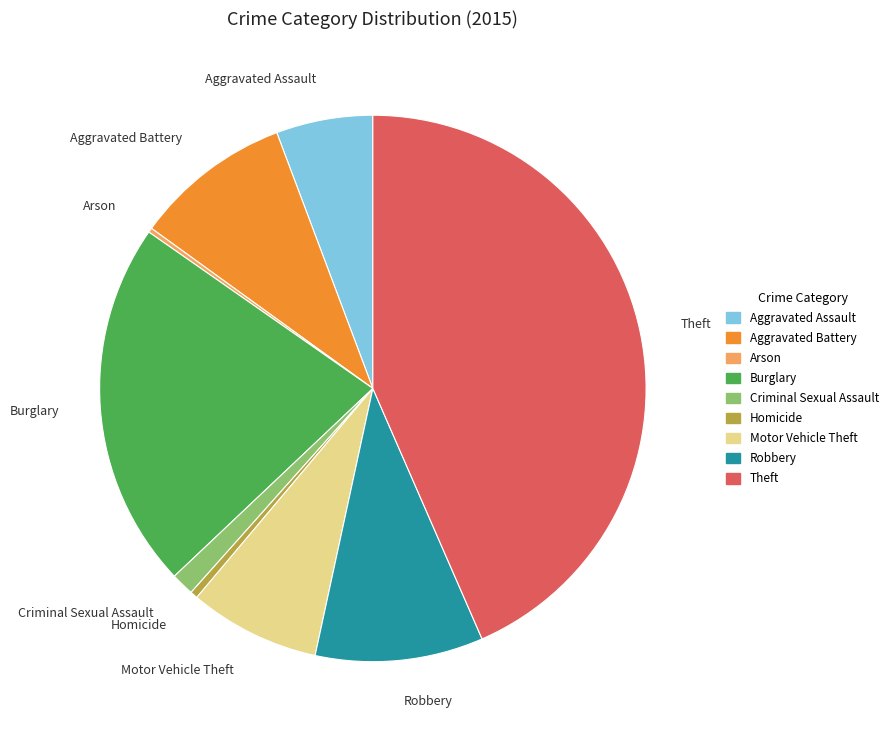

Do Homicide and Criminal Sexual Assault together represent more than half of the pie?

No